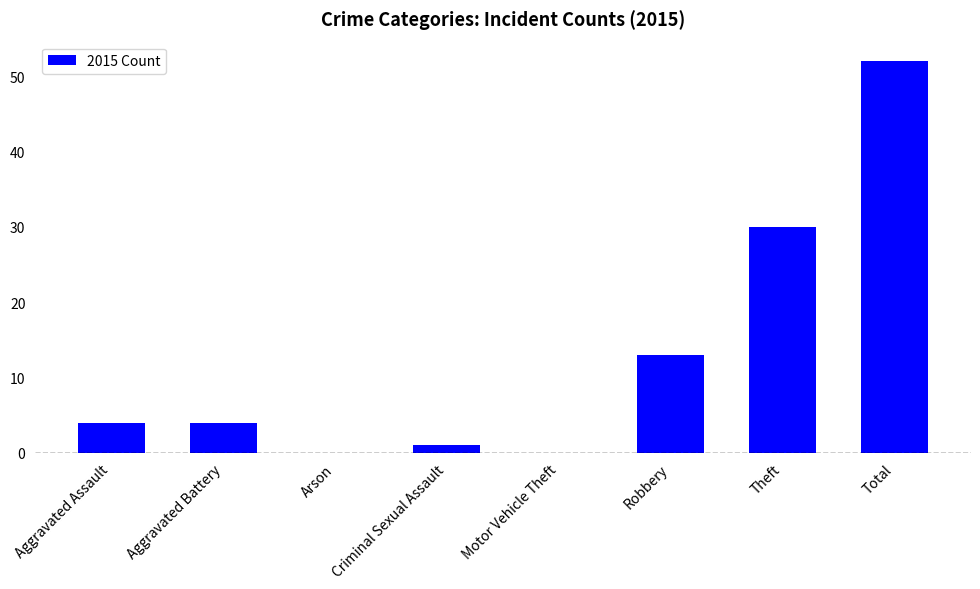

What is the sum of the values at Aggravated Battery and Criminal Sexual Assault?

5